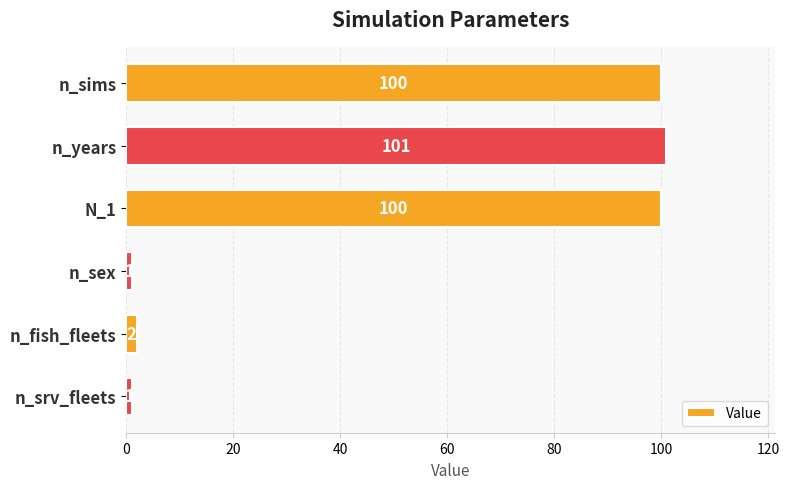

What is the label of the 2nd bar from the bottom?

n_fish_fleets